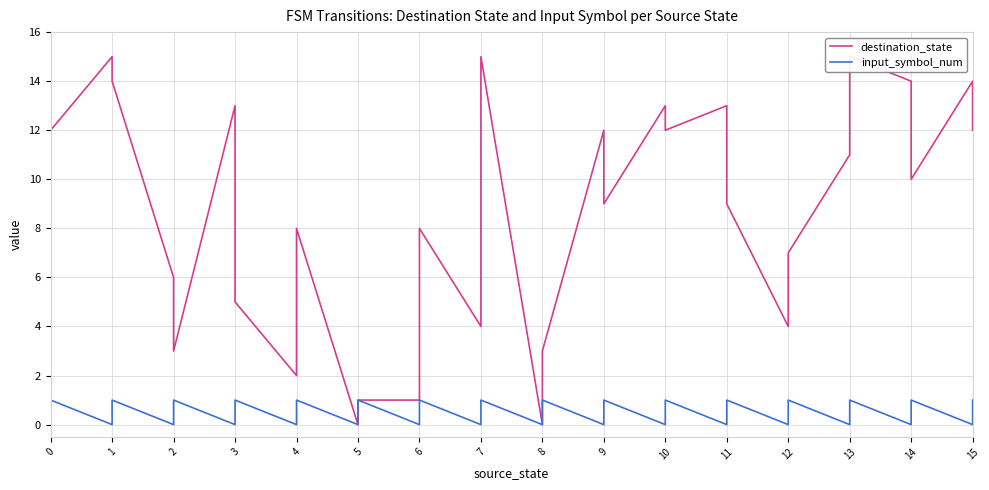

Does the chart have visible grid lines?

Yes